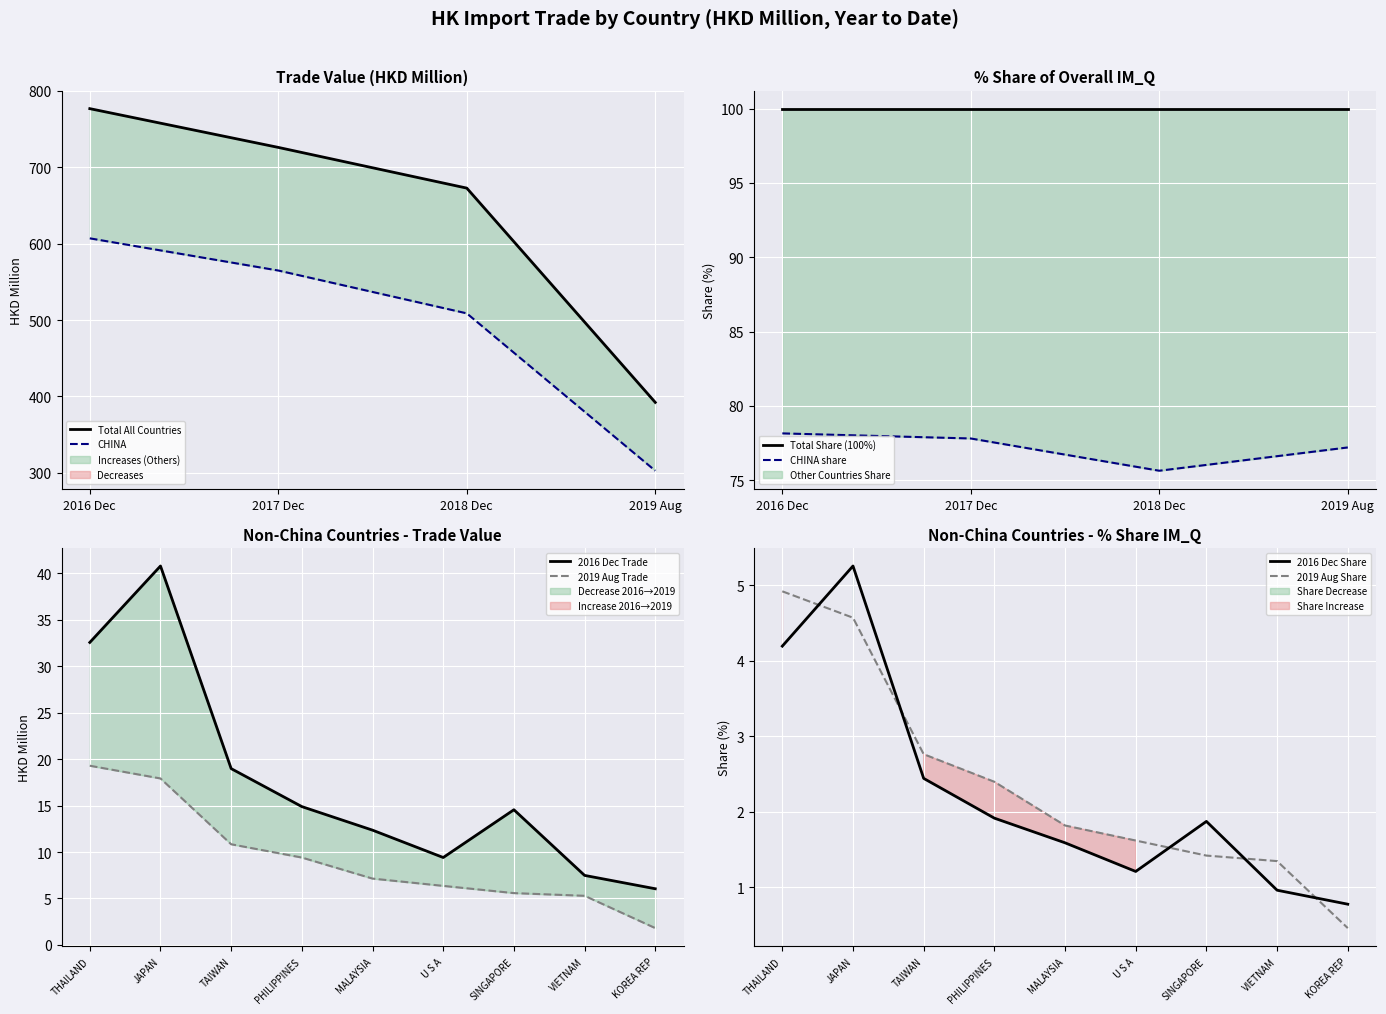

Where is 2016 Dec Share nearest to the value 3?

TAIWAN